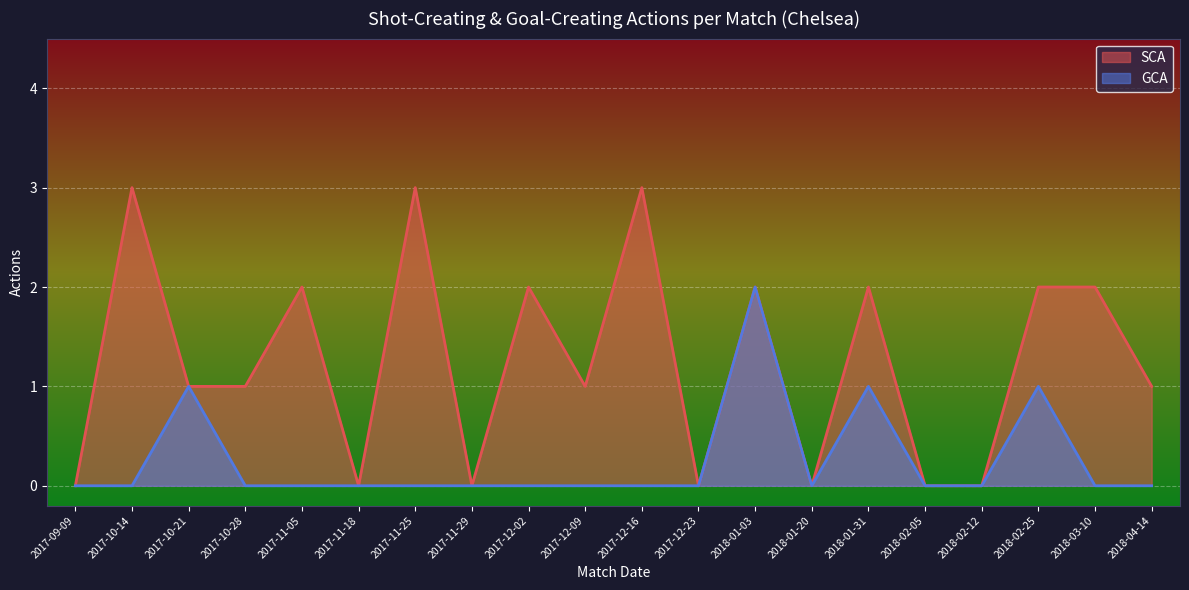

What is the maximum value shown in the chart?

3